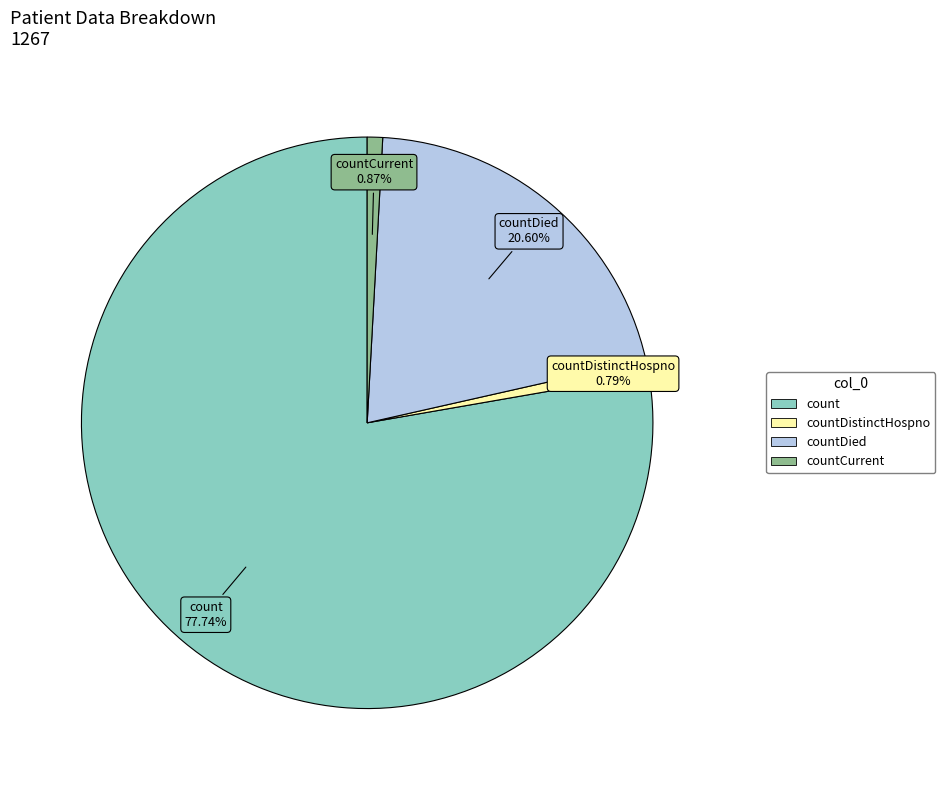

Is the sum of countDied and countDistinctHospno greater than half?

No